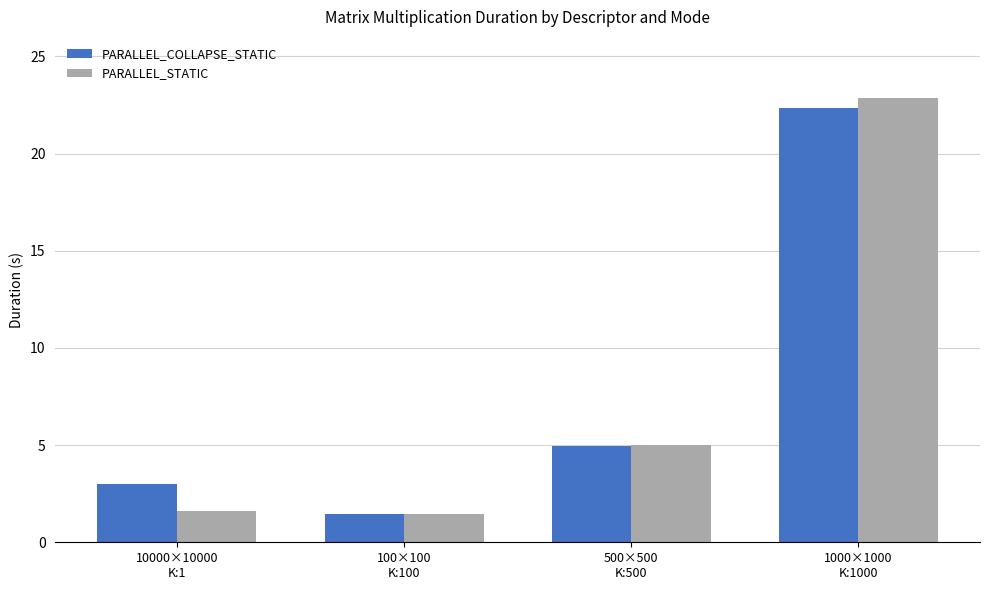

At which label is PARALLEL_COLLAPSE_STATIC closest to 11?

500×500
K:500